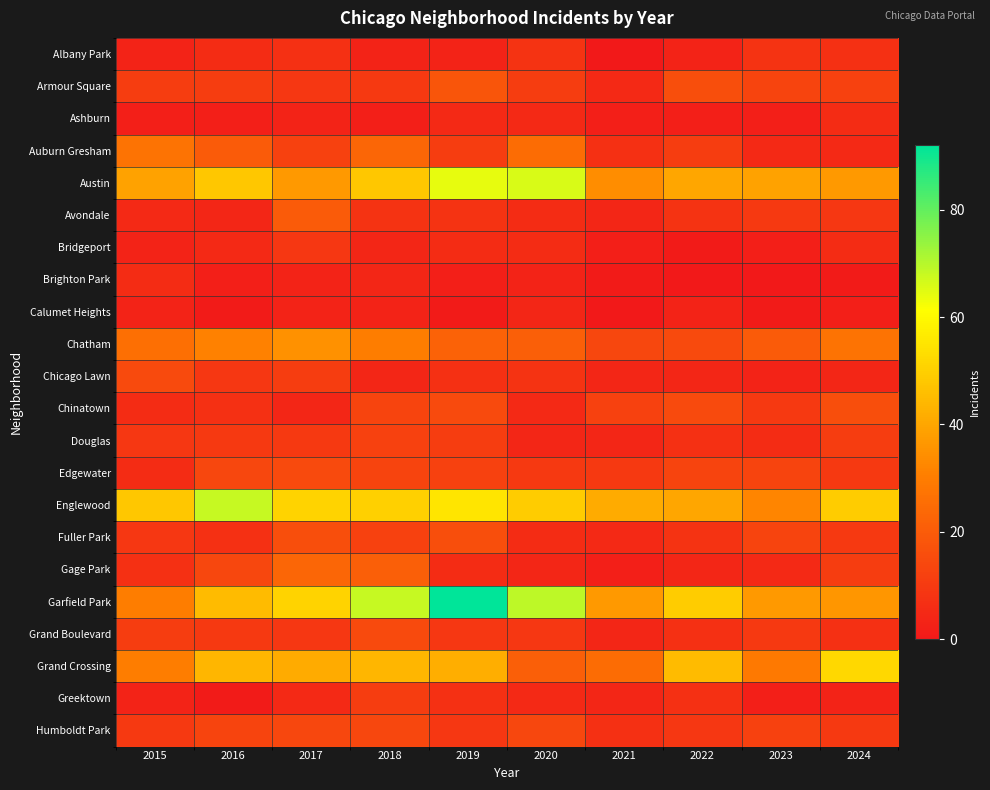

Which has a higher value, 2024 or 2021?

2024